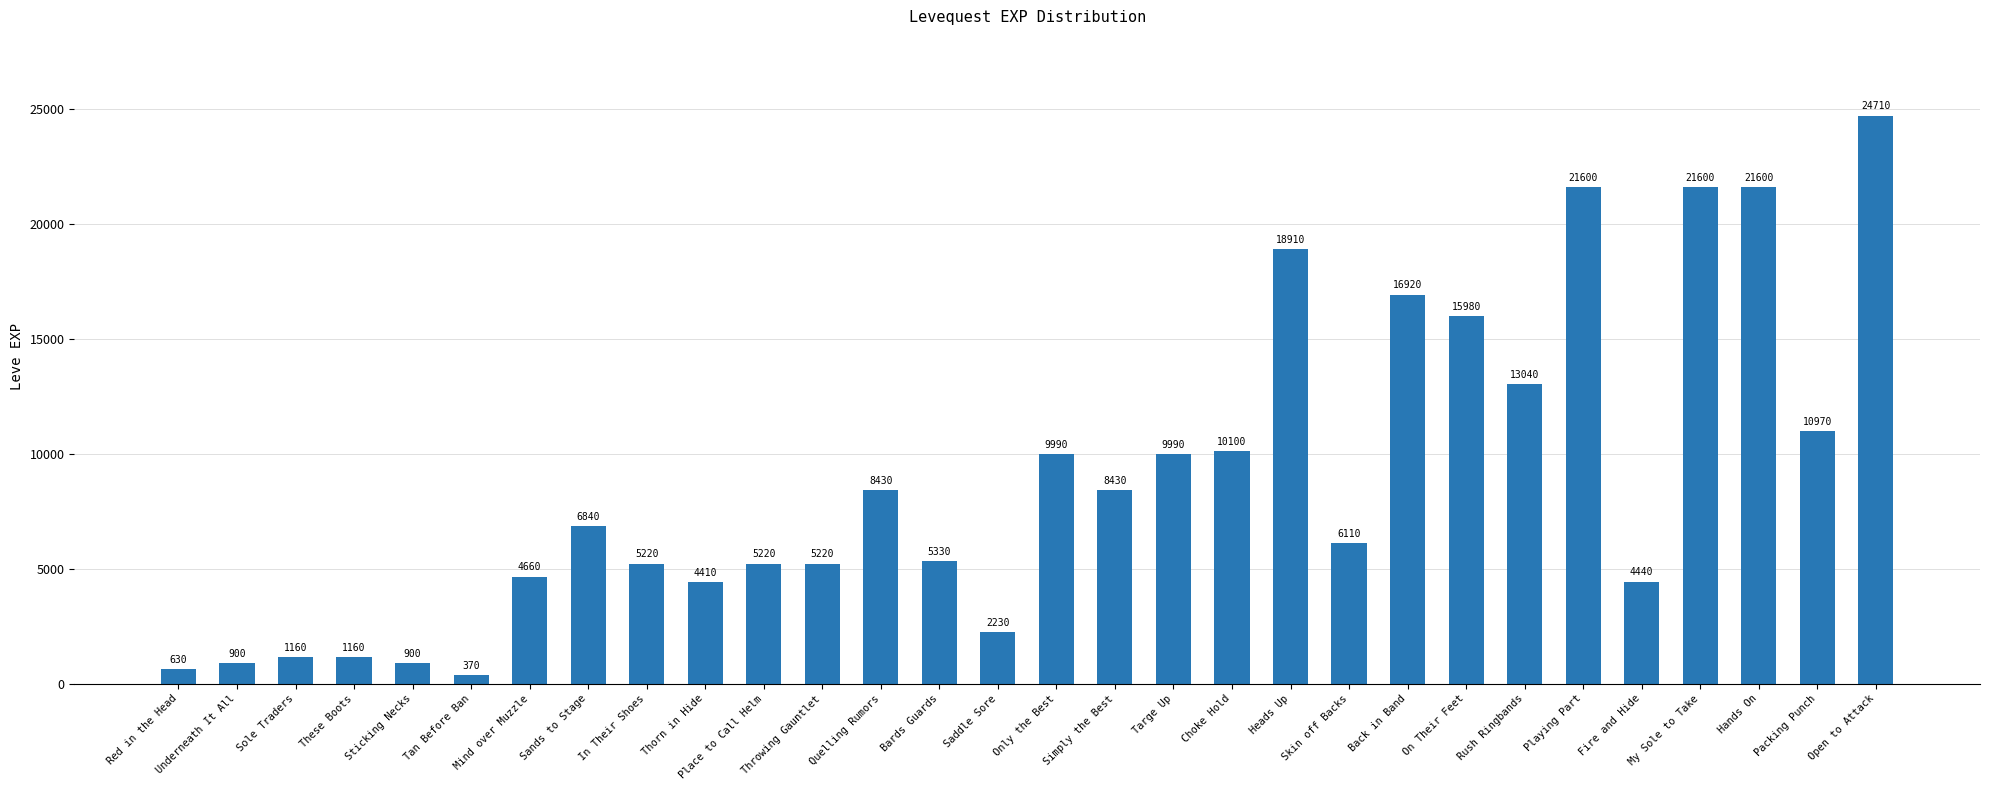

What is the label of the 12th bar from the right?

Choke Hold